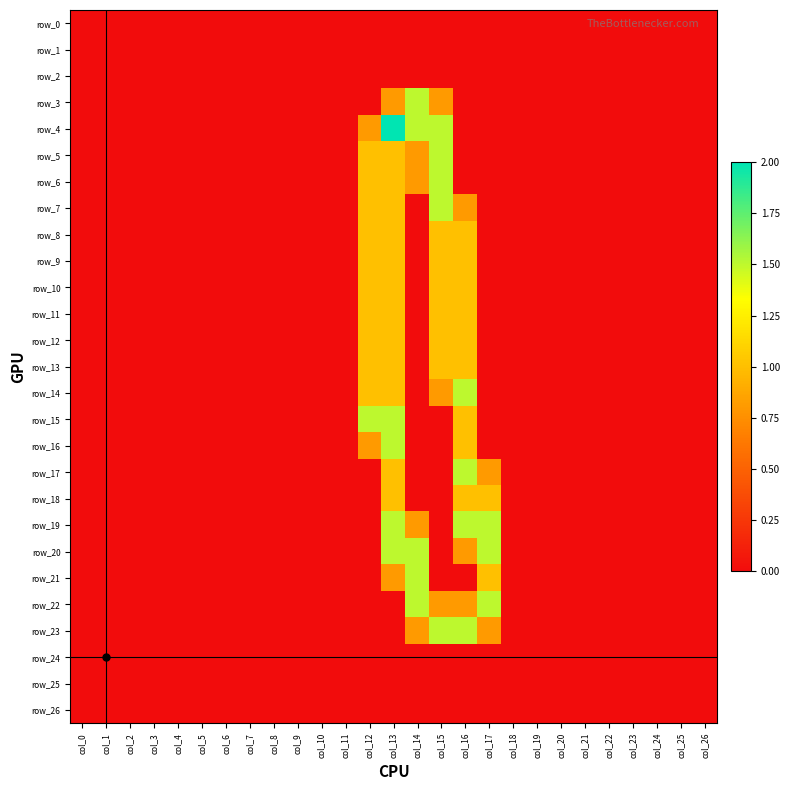

The row_17 series shows 0.0 at col_15. True or false?

True